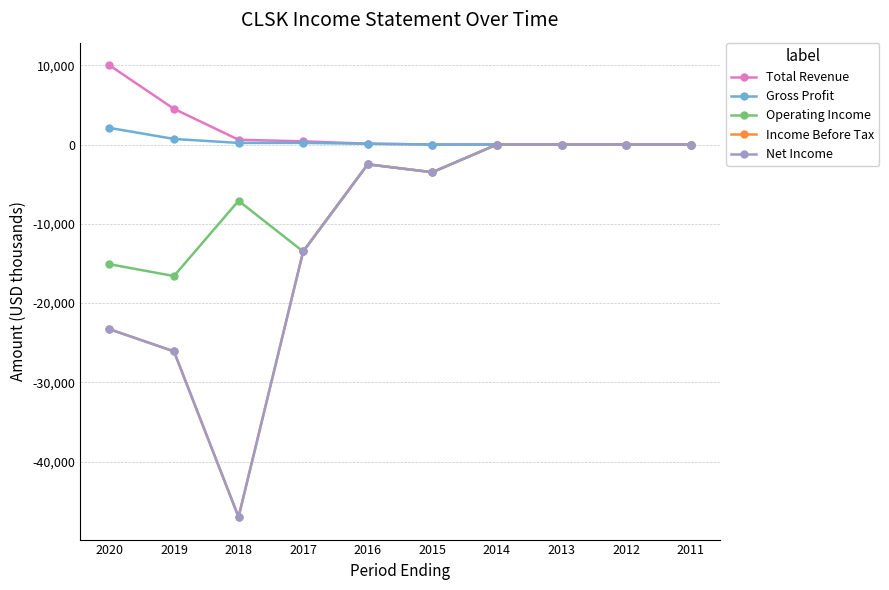

Is this an area chart (filled region under the line)?

No